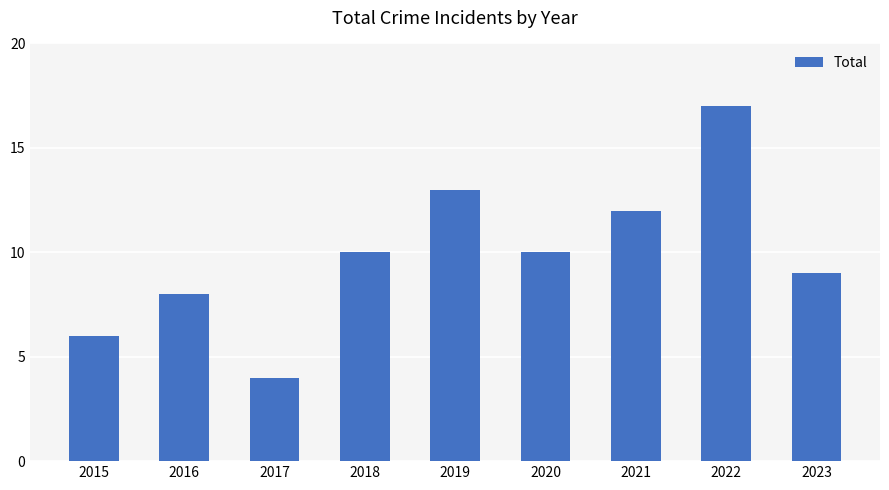

Does the chart contain stacked bars?

No